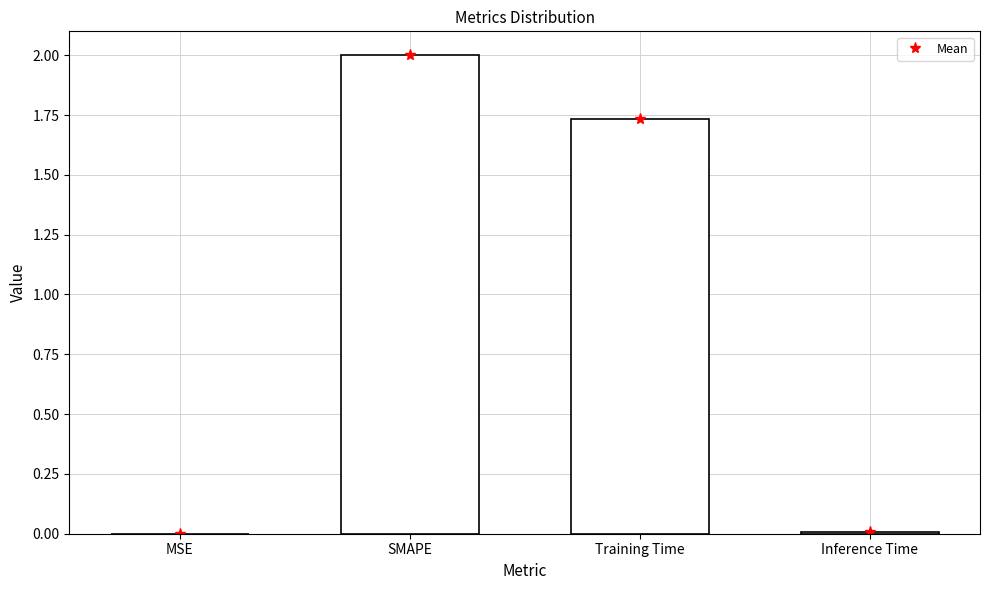

What is the label of the 2nd bar from the right?

Training Time